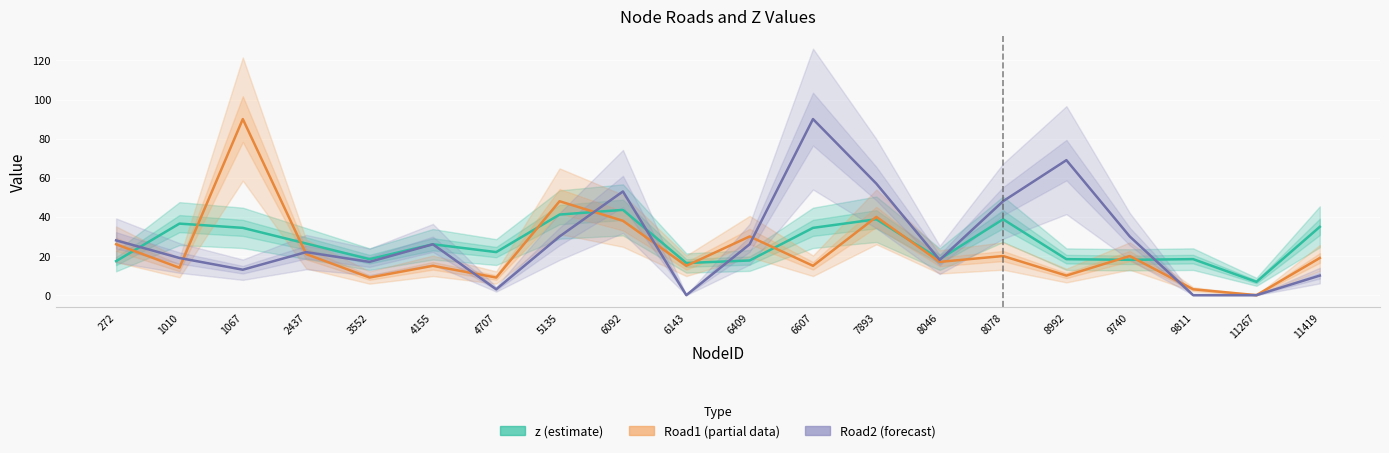

Reading left to right, transcribe all the data shown in this chart.

z (scaled): 272=17.4	1010=36.6	1067=34.4	2437=26.4	3552=18.4	4155=26.0	4707=22.0	5135=41.2	6092=43.6	6143=16.4	6409=17.7	6607=34.4	7893=38.8	8046=18.4	8078=38.8	8992=18.4	9740=18.0	9811=18.4	11267=6.8	11419=34.9
Road1 (partial): 272=26.0	1010=14.0	1067=90.0	2437=21.0	3552=9.0	4155=15.0	4707=9.0	5135=48.0	6092=38.0	6143=15.0	6409=30.0	6607=15.0	7893=40.0	8046=17.0	8078=20.0	8992=10.0	9740=20.0	9811=3.0	11267=0.0	11419=19.0
Road2 (forecast): 272=28.0	1010=19.0	1067=13.0	2437=22.0	3552=17.0	4155=26.0	4707=3.0	5135=30.0	6092=53.0	6143=0.0	6409=26.0	6607=90.0	7893=57.0	8046=18.0	8078=48.0	8992=69.0	9740=30.0	9811=0.0	11267=0.0	11419=10.0